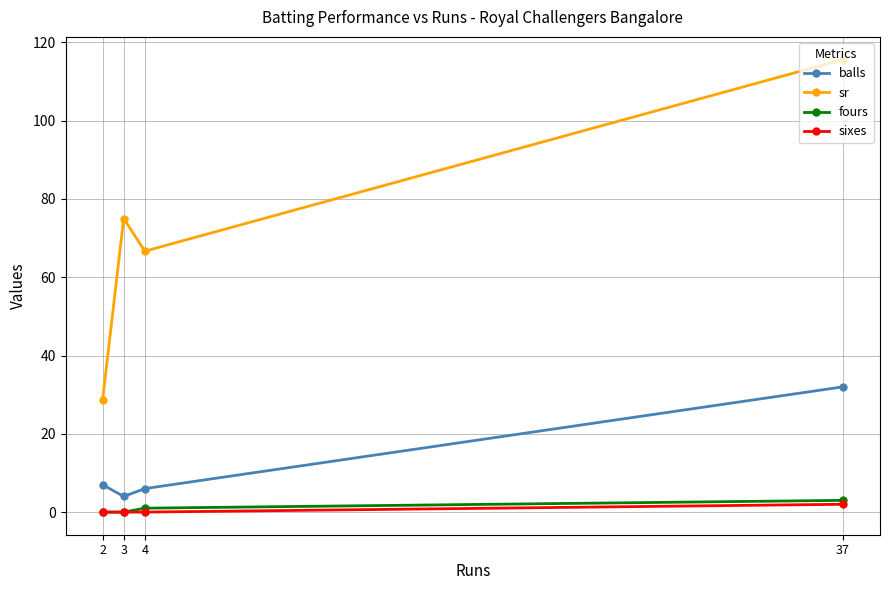

True or false: fours and sr cross at least once.

False